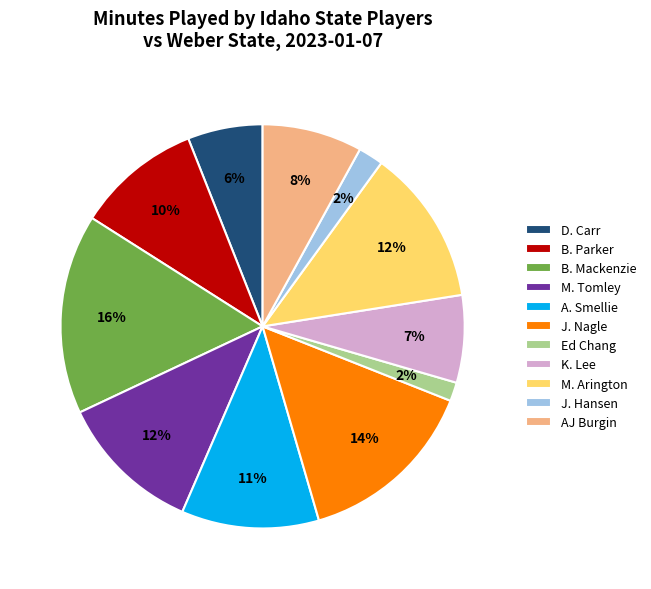

Is it true that M. Tomley is 1% of the pie?

False